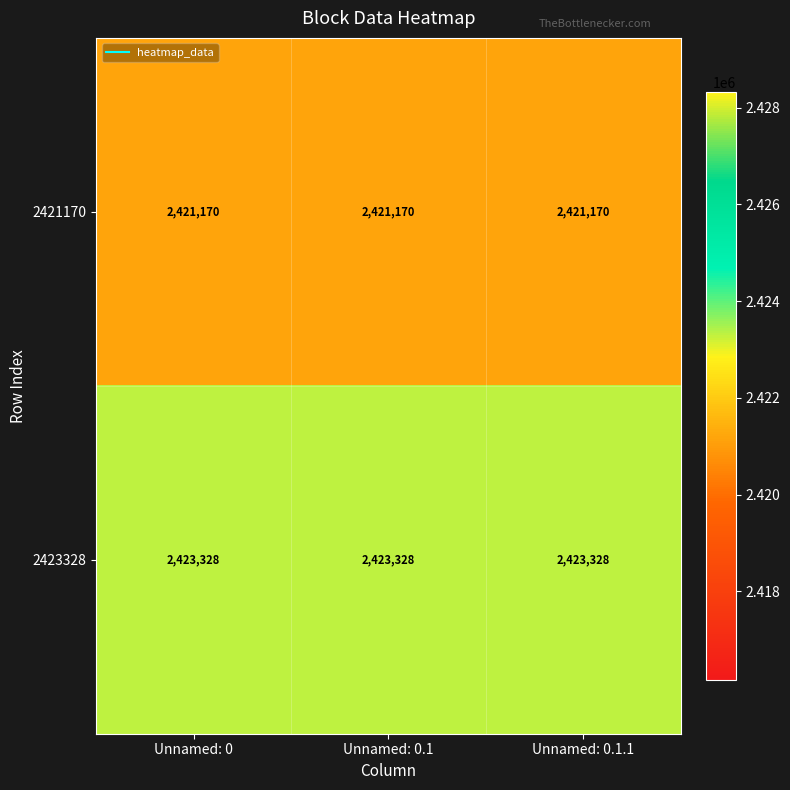

List the series in order of their overall mean, lowest first.

2421170, 2423328